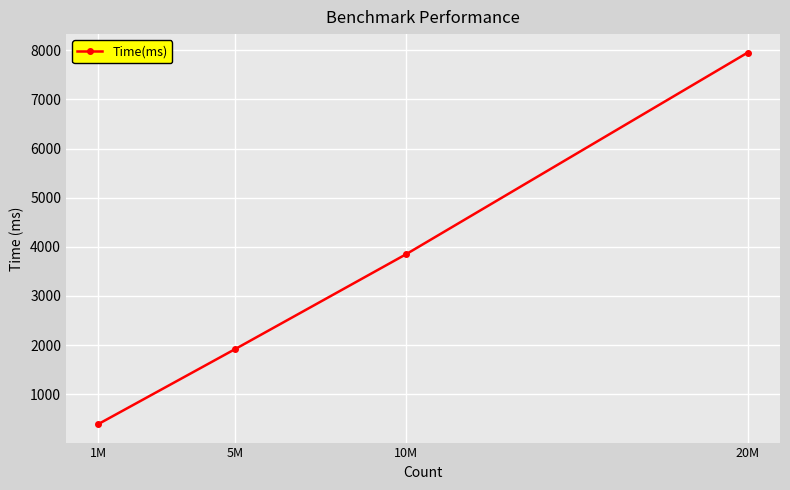

Reading right to left, transcribe all the data shown in this chart.

7953	3847	1917	392